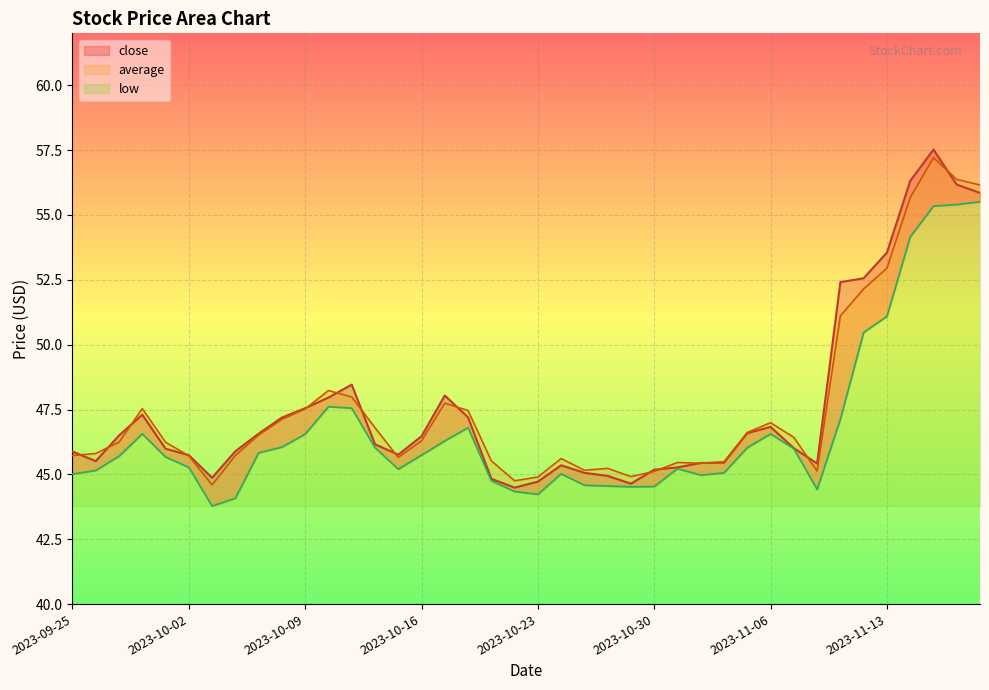

What position from the right is 2023-11-08?

8